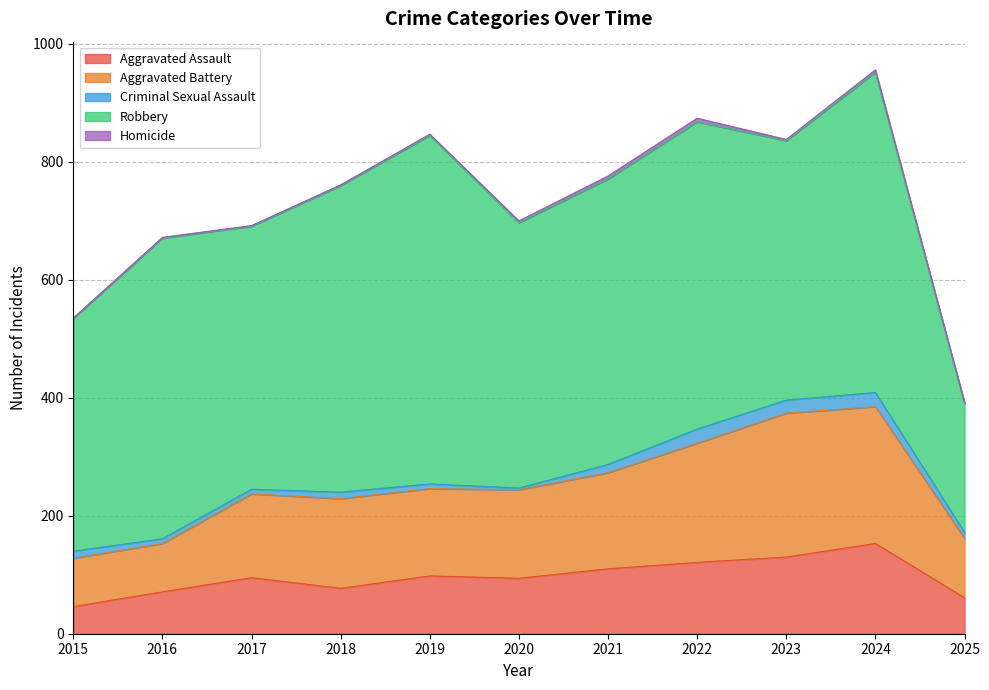

At which label is Robbery closest to 405?

2015